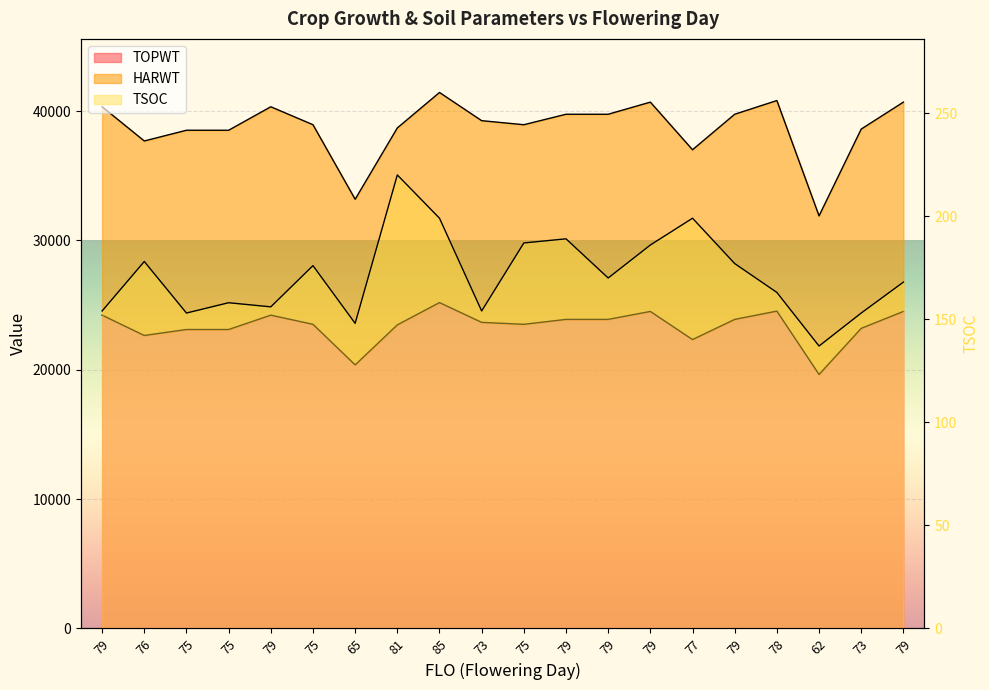

What is the difference between the second highest and second lowest values in the TSOC series?

51